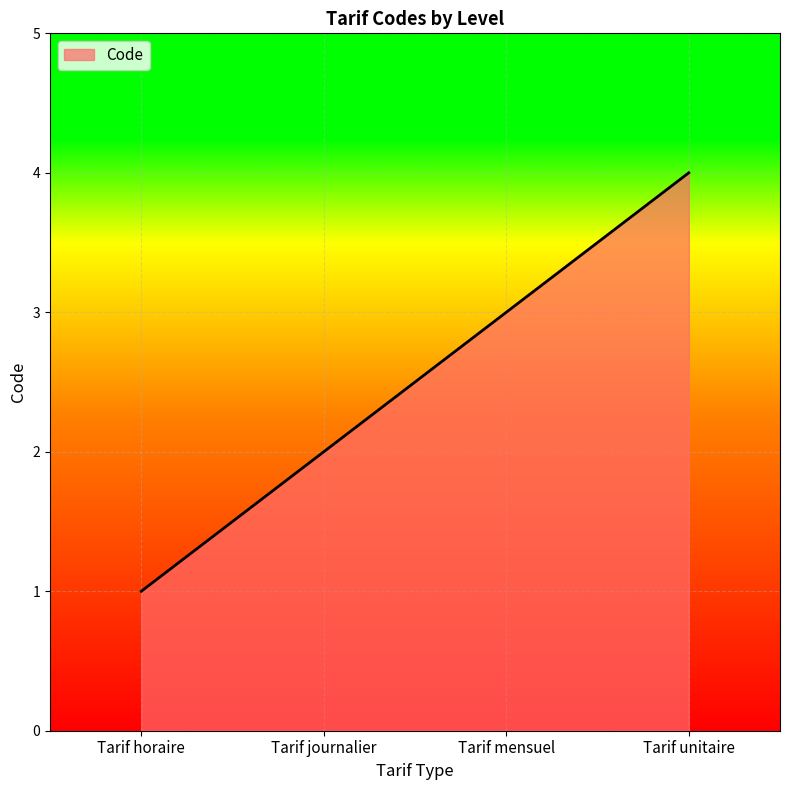

What position from the left is Tarif journalier?

2